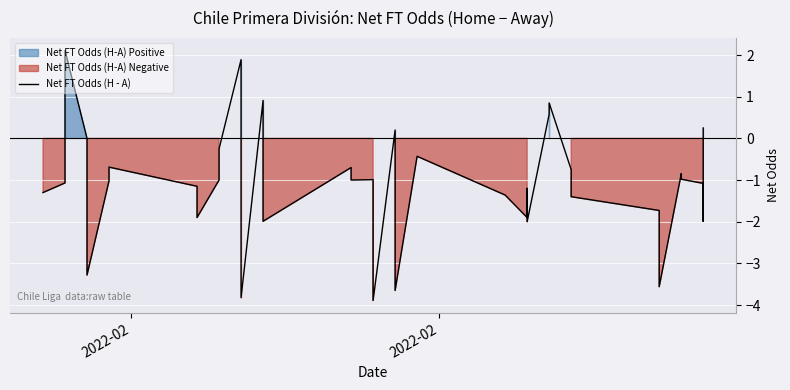

True or false: the data shows -1.5 at 37.

False